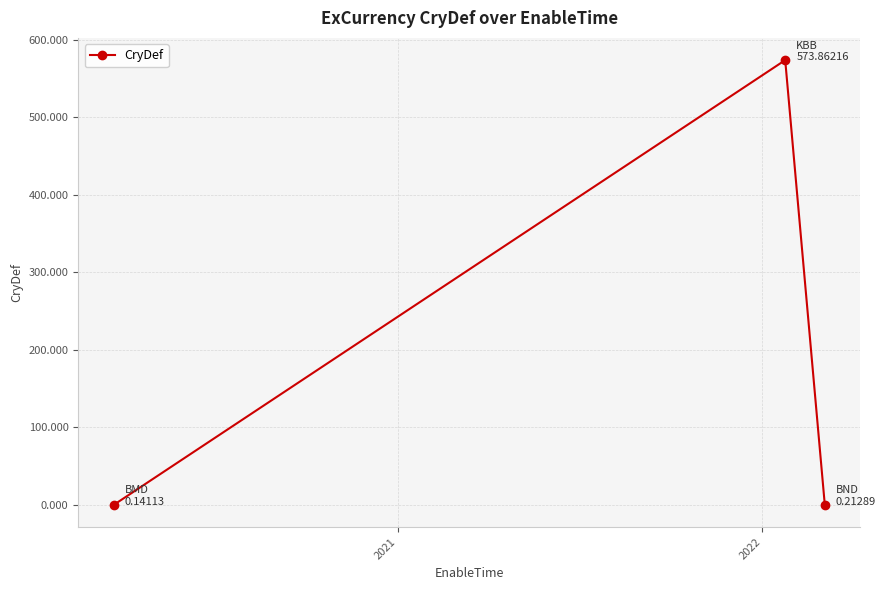

What is the average value?

191.4